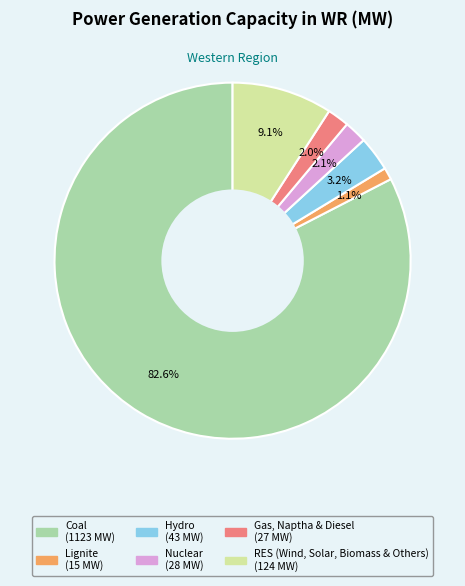

Combined, do RES (Wind, Solar, Biomass & Others) and Gas, Naptha & Diesel account for over 50%?

No